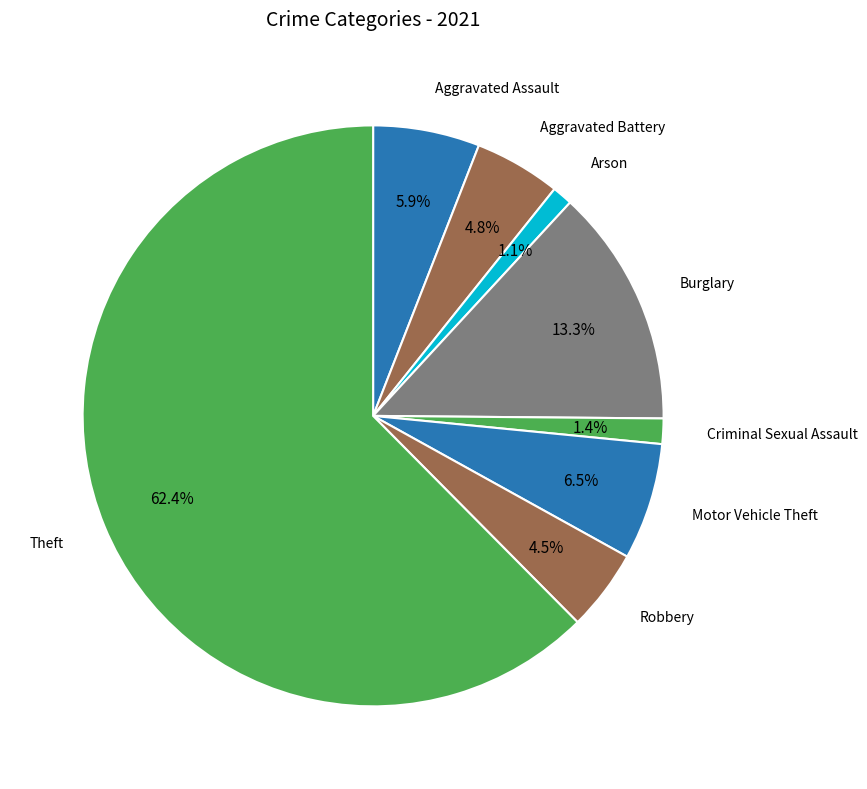

Count the number of slices in the pie.

8